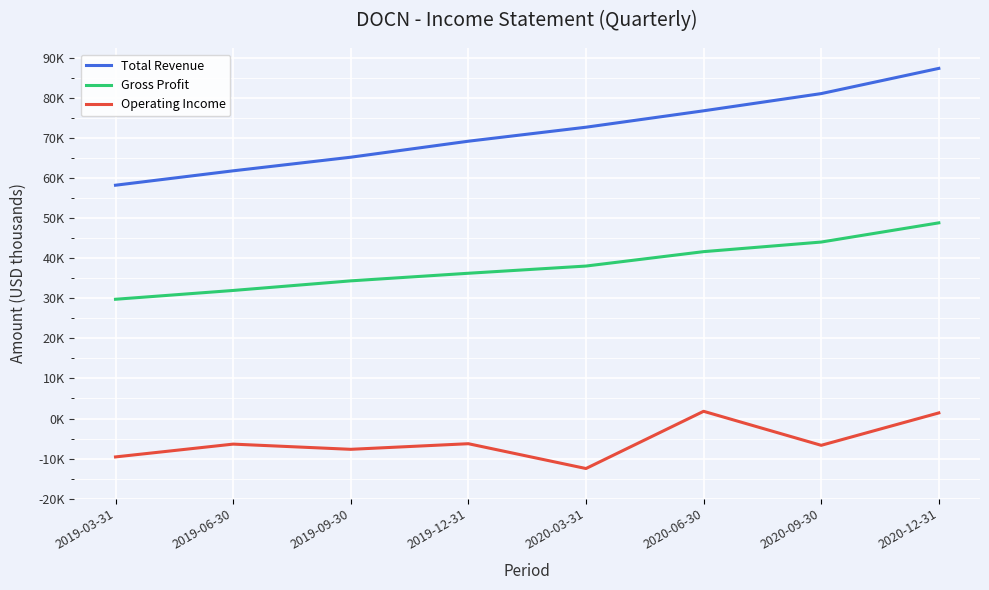

Which category has the lowest value in the Operating Income series?

2020-03-31